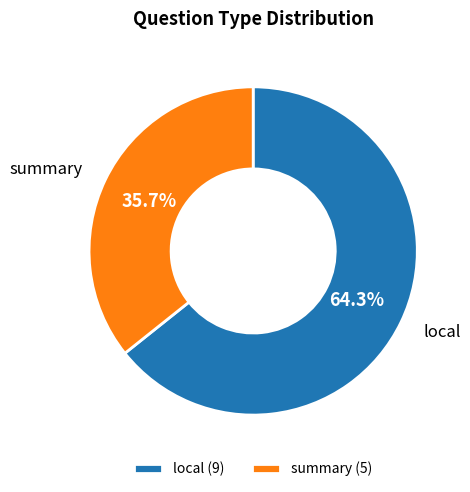

Combined, do summary and local account for over 50%?

Yes